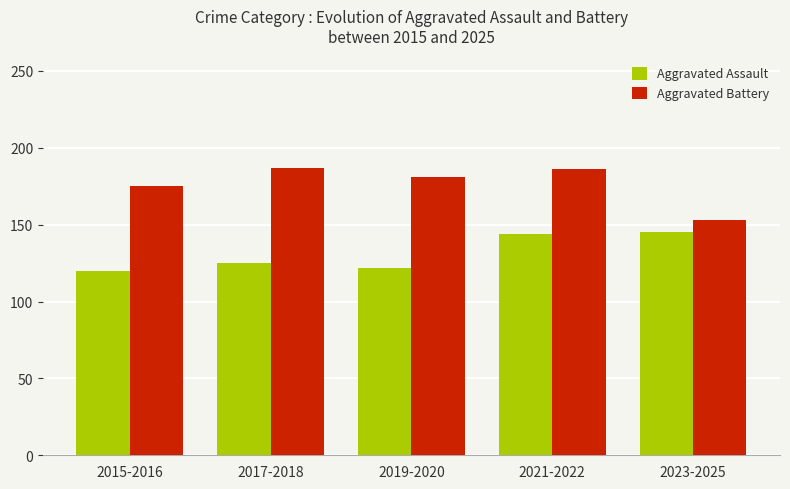

What is the label of the 4th bar from the right?

2017-2018